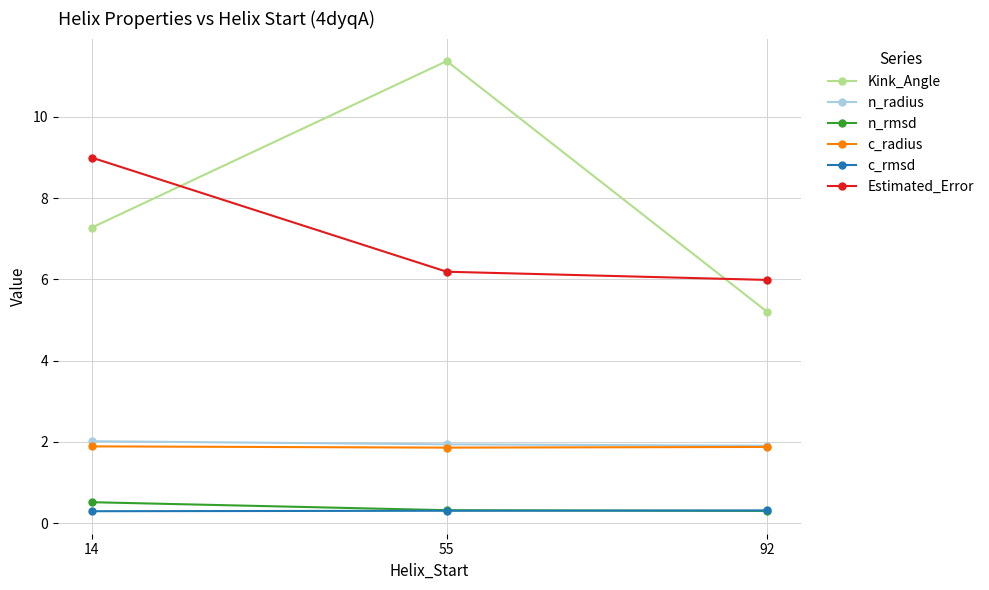

At which label does Kink_Angle reach its peak?

55